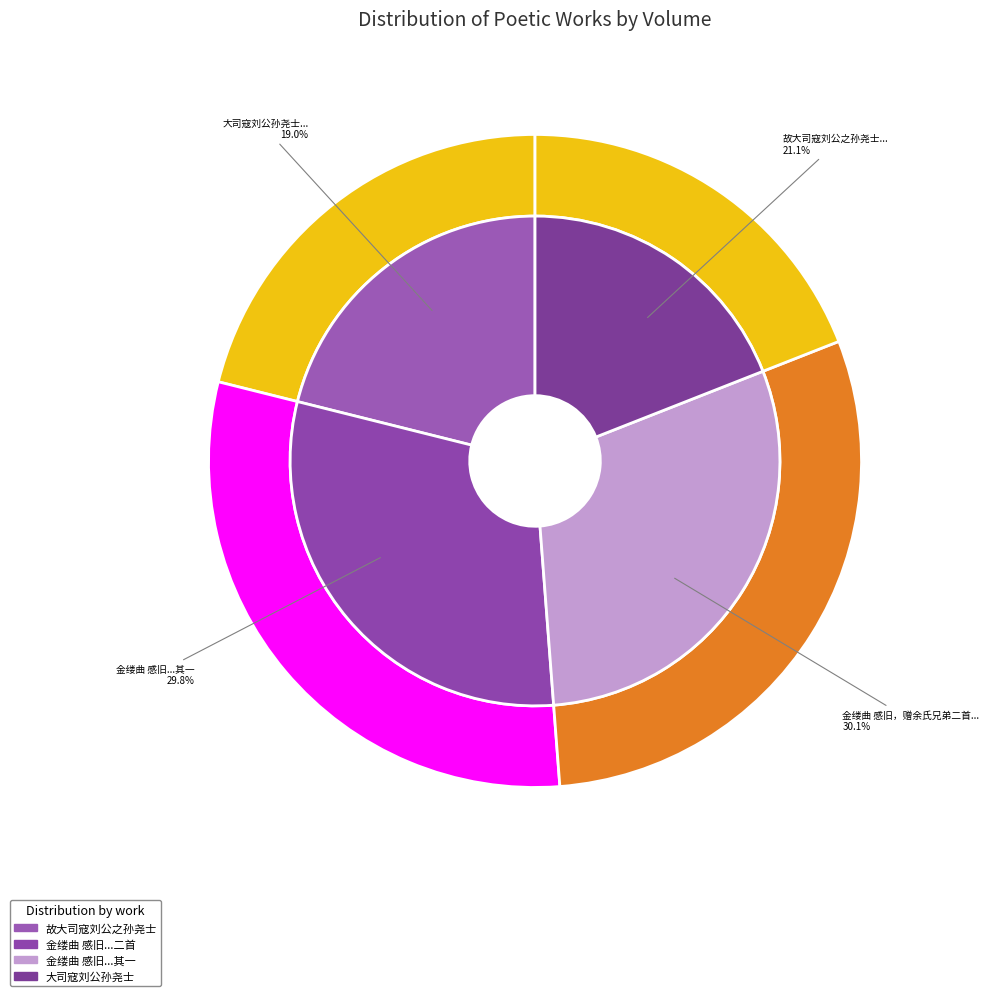

Which slice is the smallest?

大司寇刘公孙尧士来求黄太史碑文却还大庾仆曾拜公于家食因附致哀挽之私